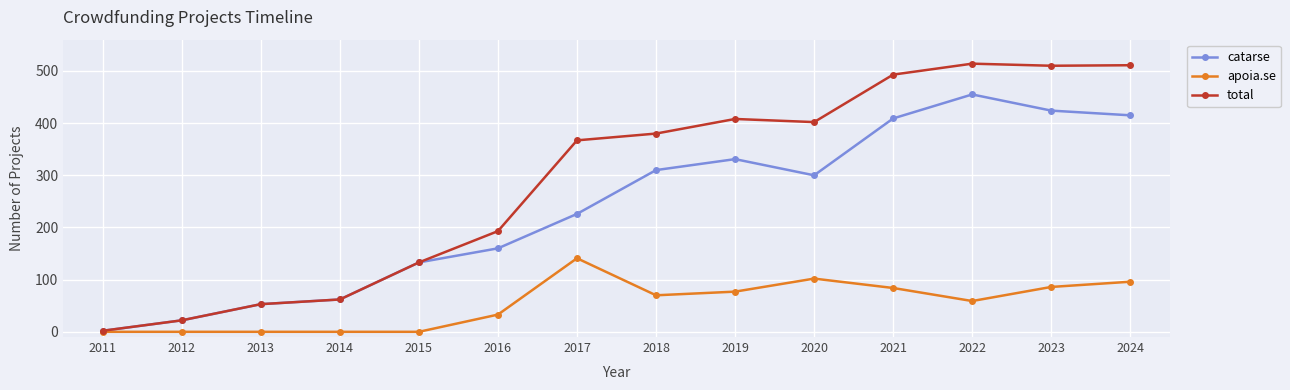

What is the difference between the total values at 2015 and 2020?

269